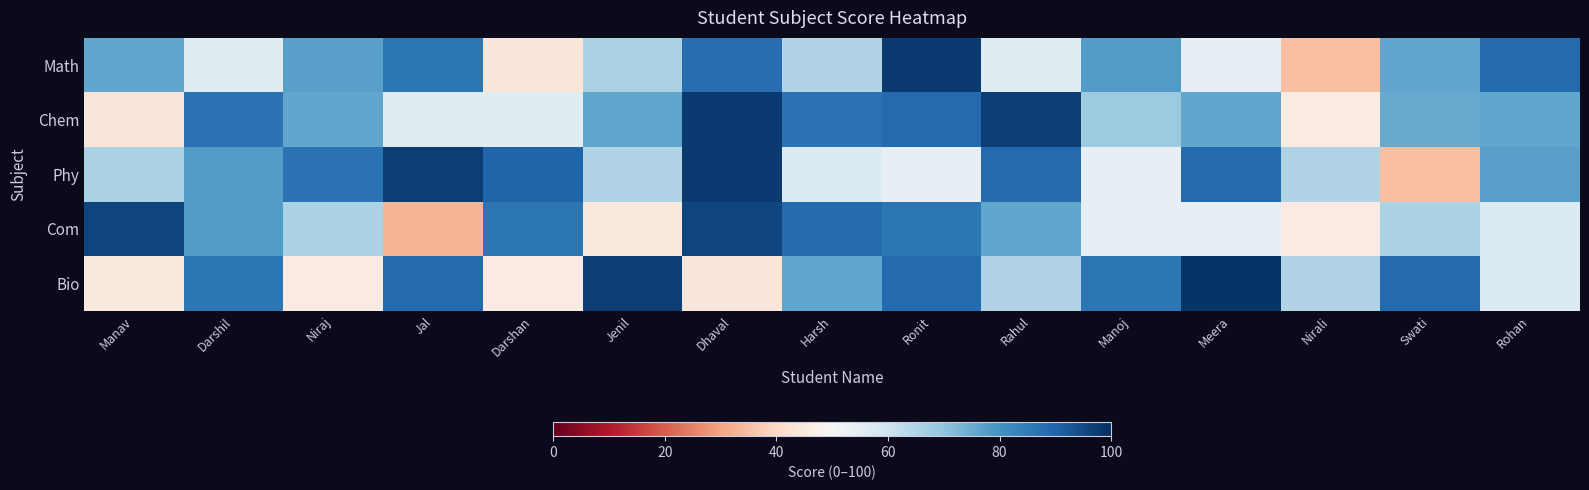

What is the total value across all series at Meera?

372